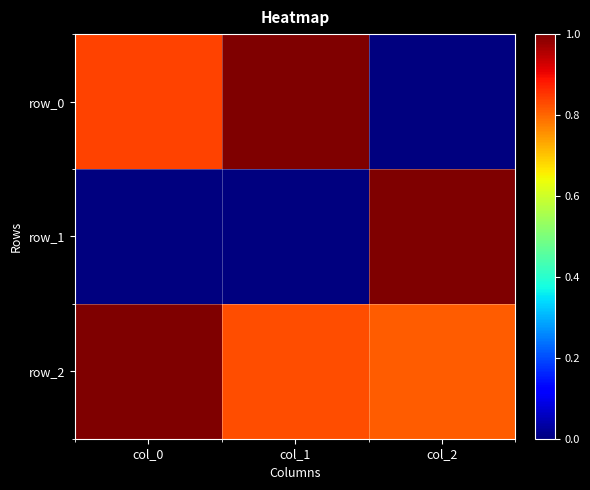

What is the greatest value displayed?

1.0